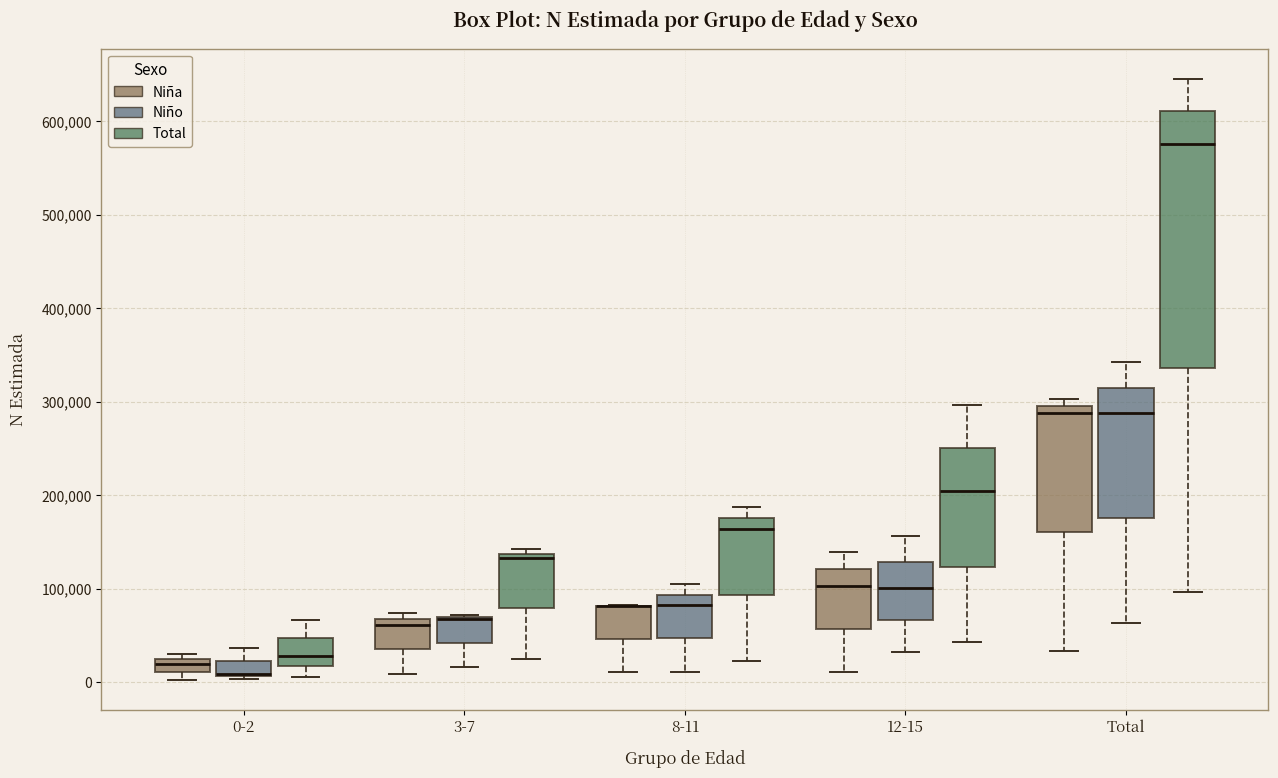

Comparing the boxes themselves (not the whiskers), which one is the tallest?

Total (Total)